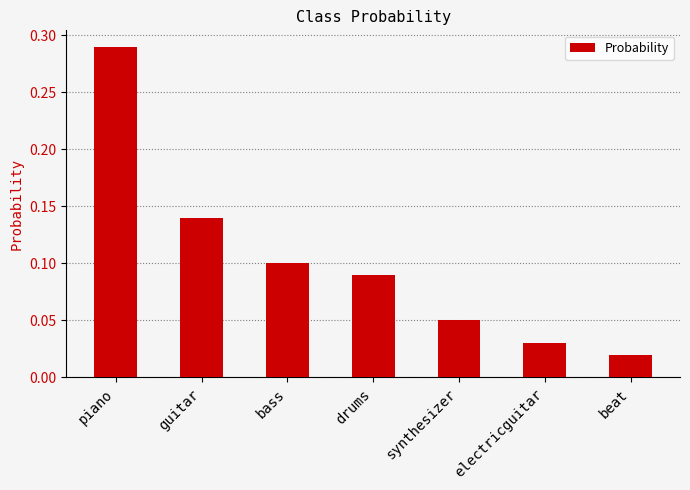

At which label is the value closest to 0?

beat